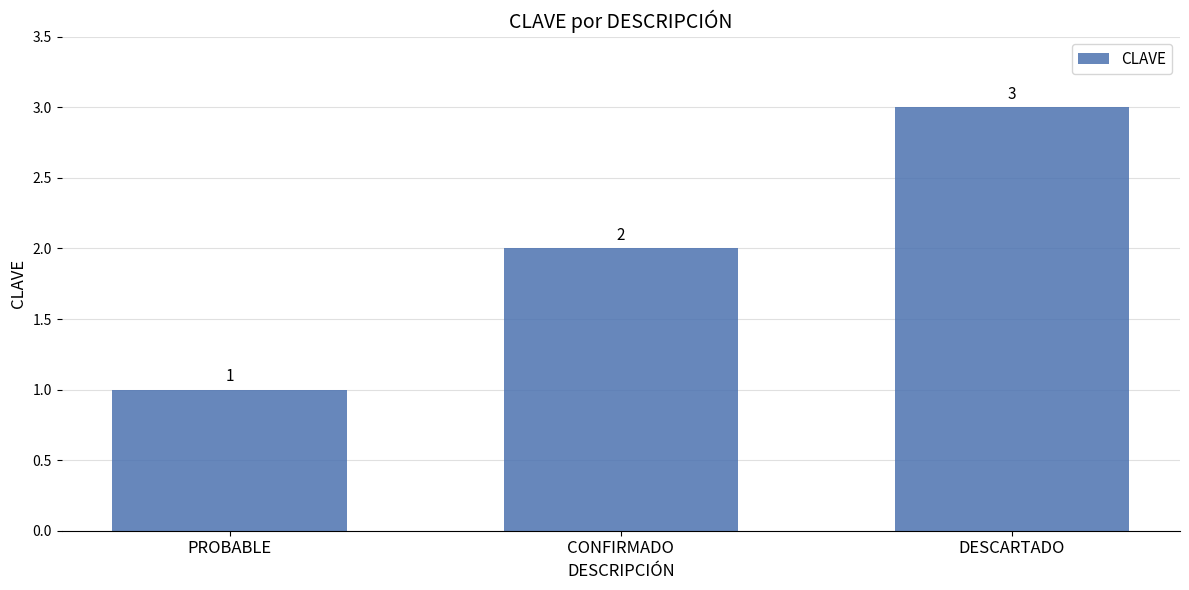

Which has a higher value, CONFIRMADO or PROBABLE?

CONFIRMADO